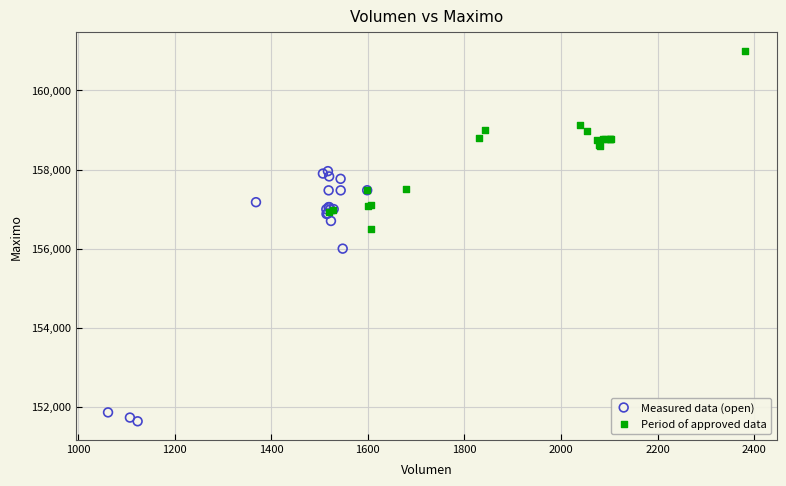

Which series contains the lowest Y value?

Measured data (open)